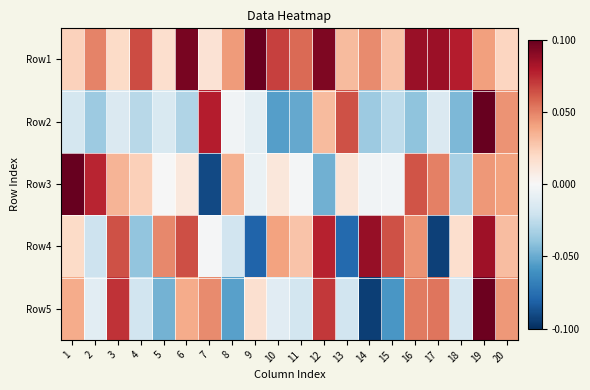

At which category does the chart reach its peak across all series?

19